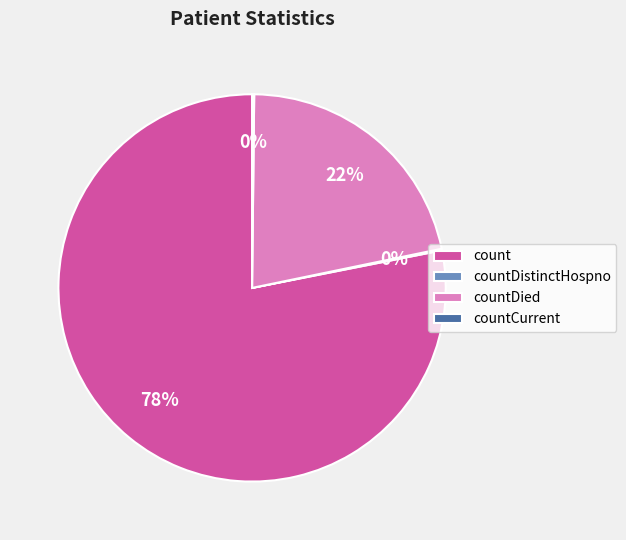

What is the largest slice in the pie chart?

count